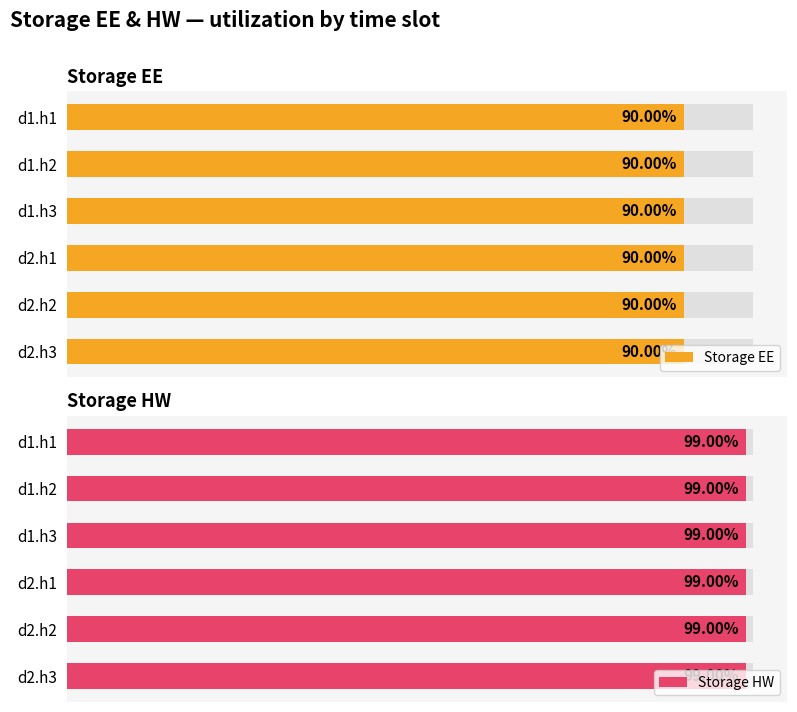

What position from the right is d2.h2?

2